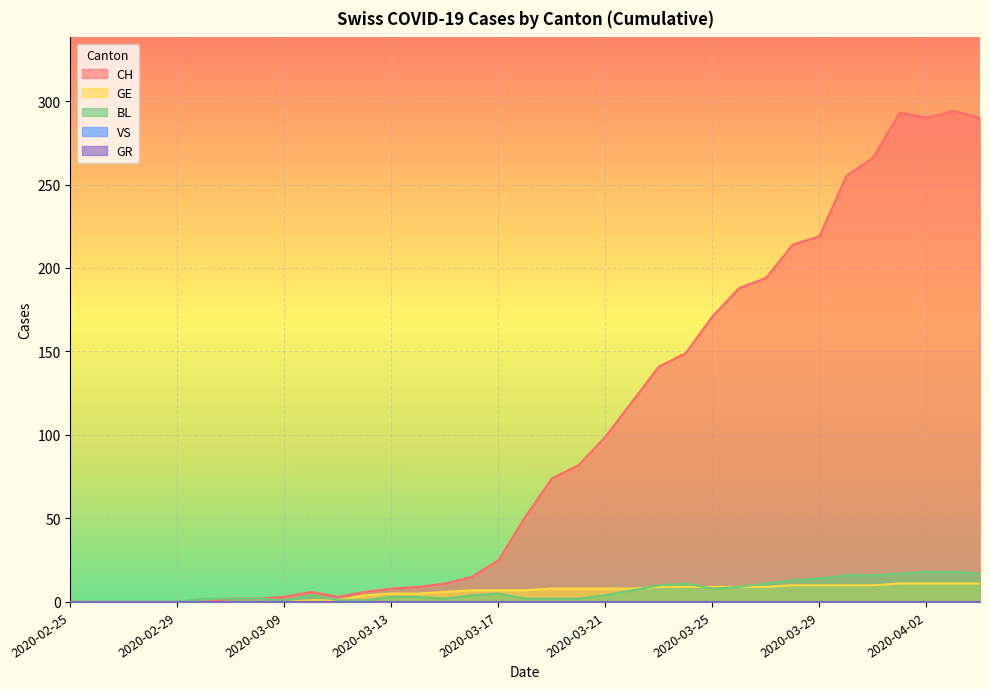

The BL series shows 3 at 2020-03-08. True or false?

False